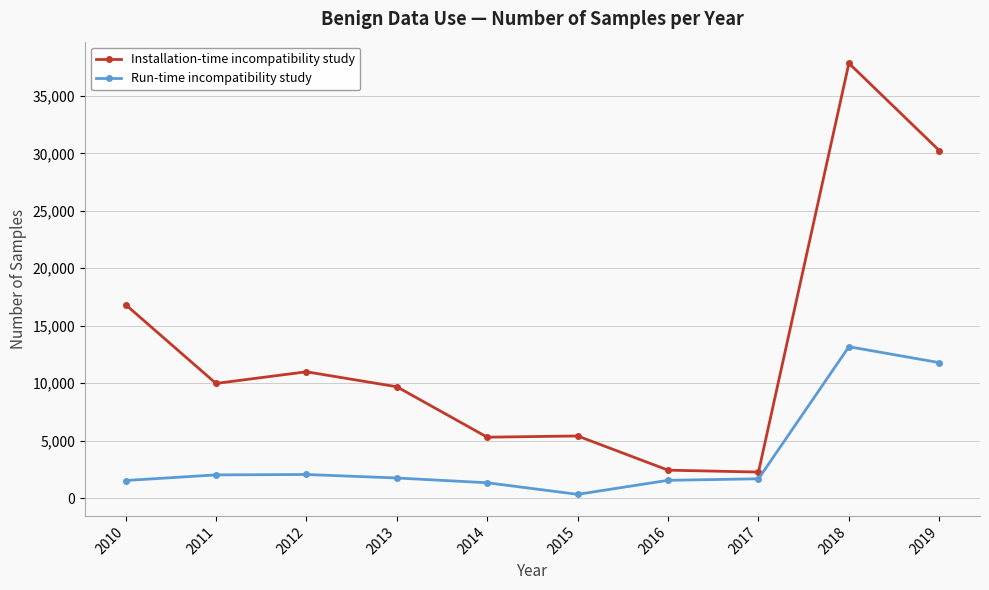

True or false: Run-time incompatibility study has more than 1 interior local peaks.

True